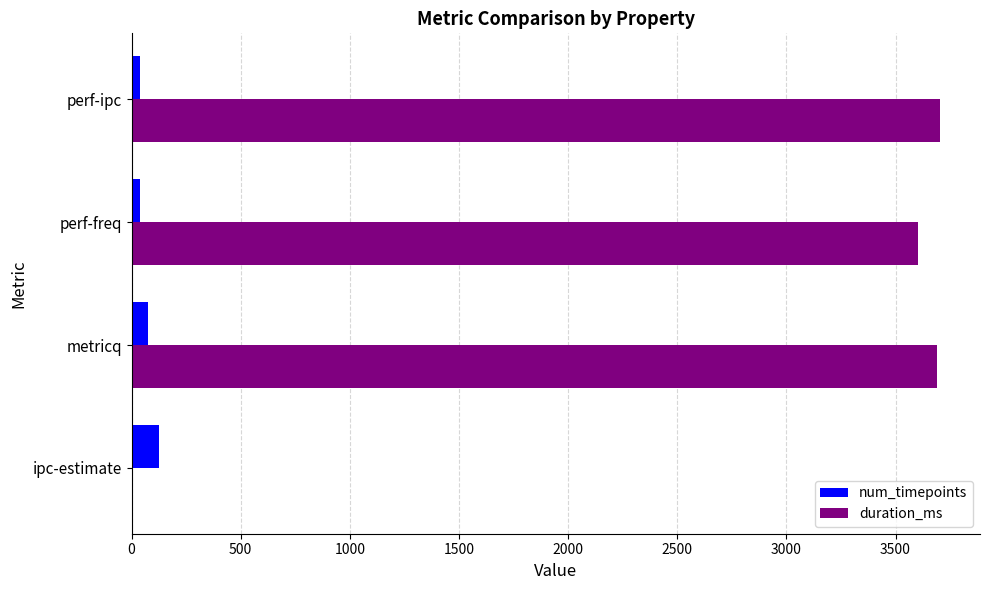

What are all the series names shown in the legend?

num_timepoints, duration_ms